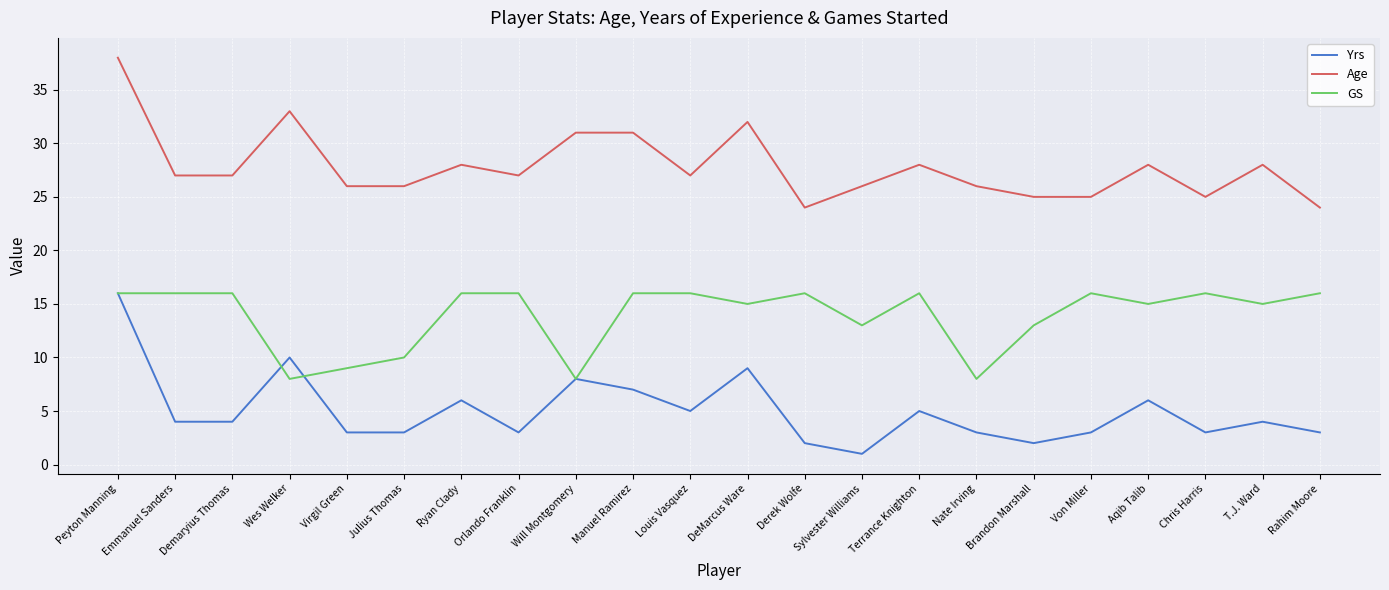

True or false: Age has a value of 25 at Von Miller.

True